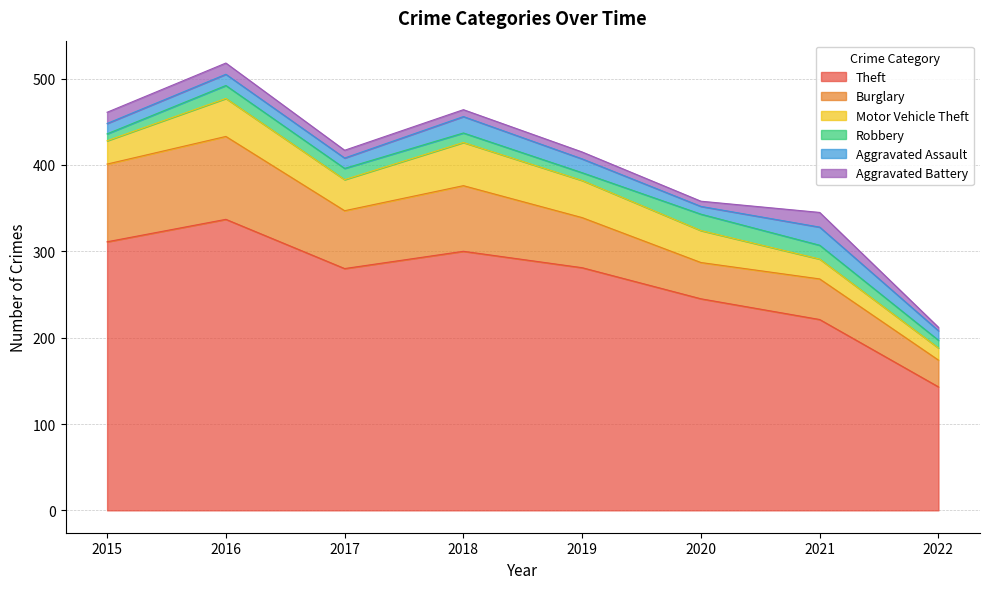

Where is the first local maximum for Aggravated Assault?

2016